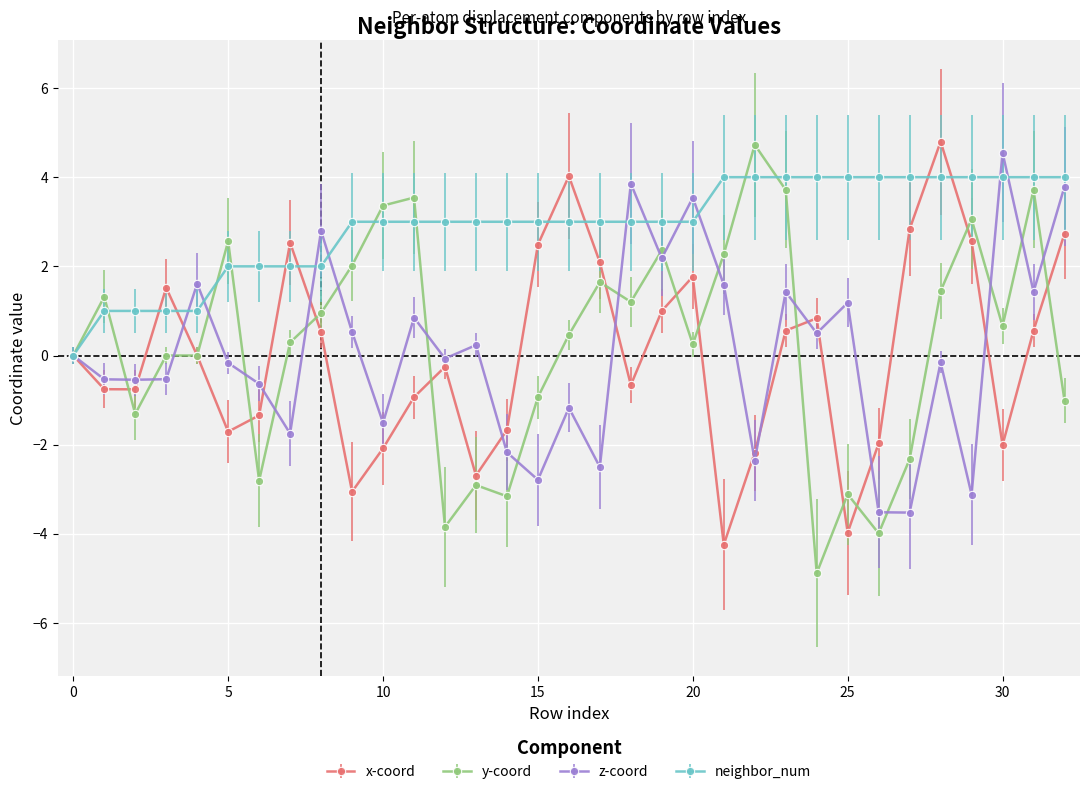

Which series has the largest total across all categories?

neighbor_num